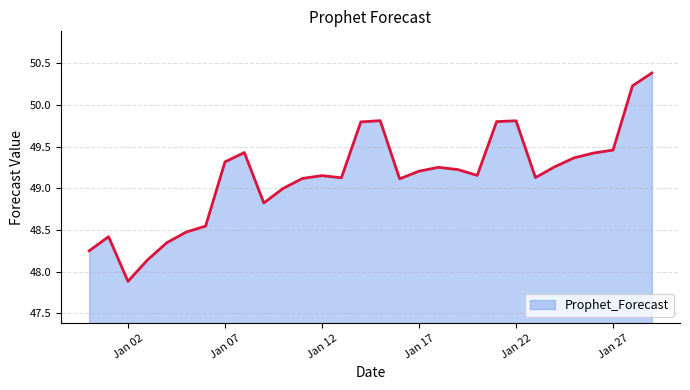

True or false: the data has more than 1 interior local peaks.

True